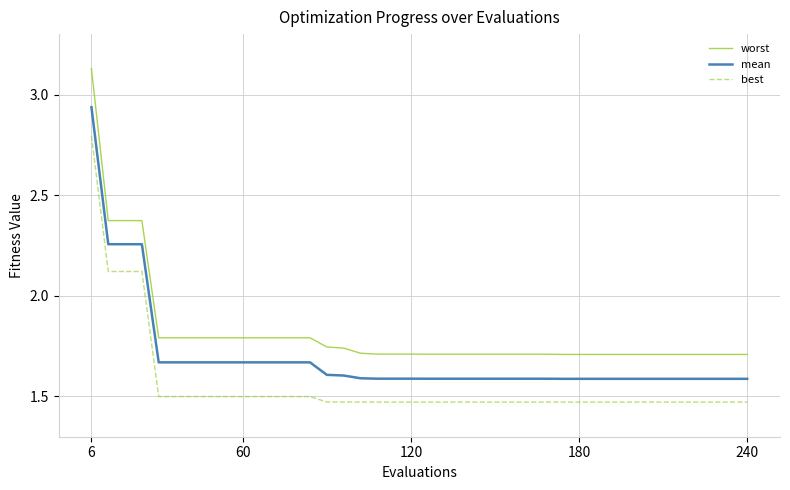

List the series in order of their peak value, lowest first.

best, mean, worst